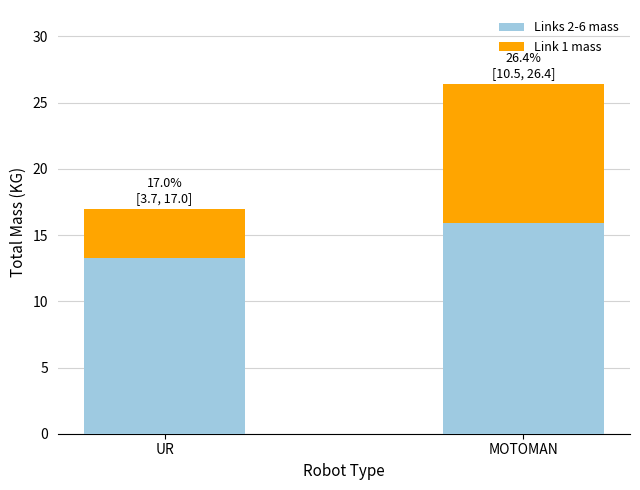

How many distinct data groups are displayed?

2